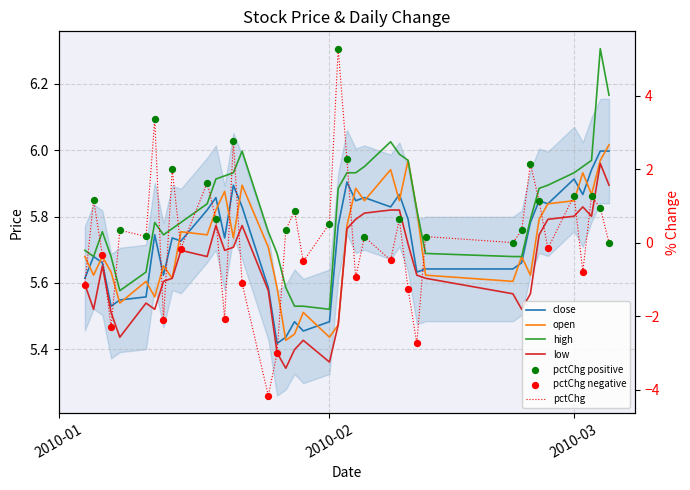

Which series has the largest total across all categories?

high